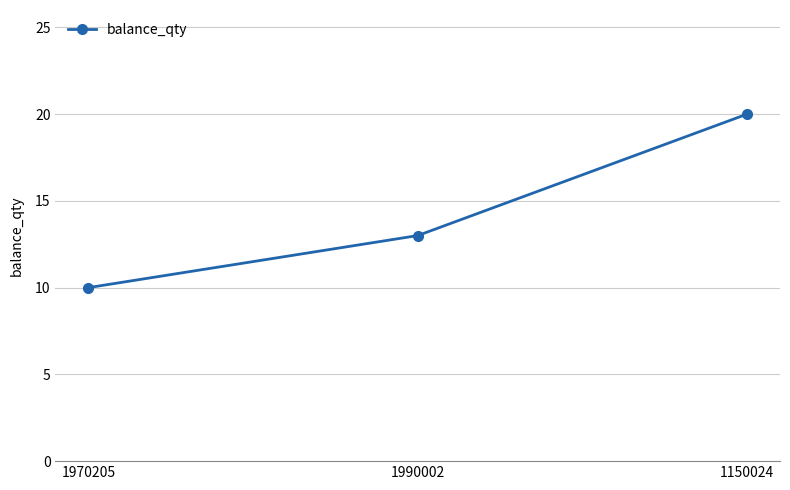

The value at 1970205 is 10. True or false?

True